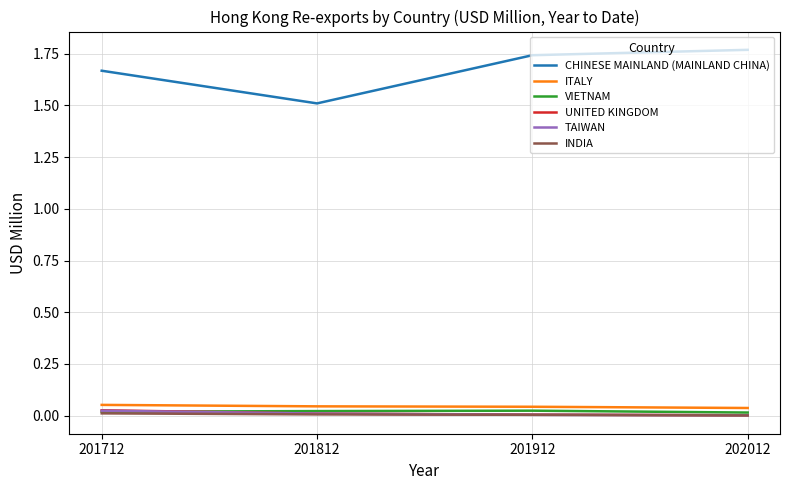

True or false: CHINESE MAINLAND (MAINLAND CHINA) and ITALY cross at least once.

False